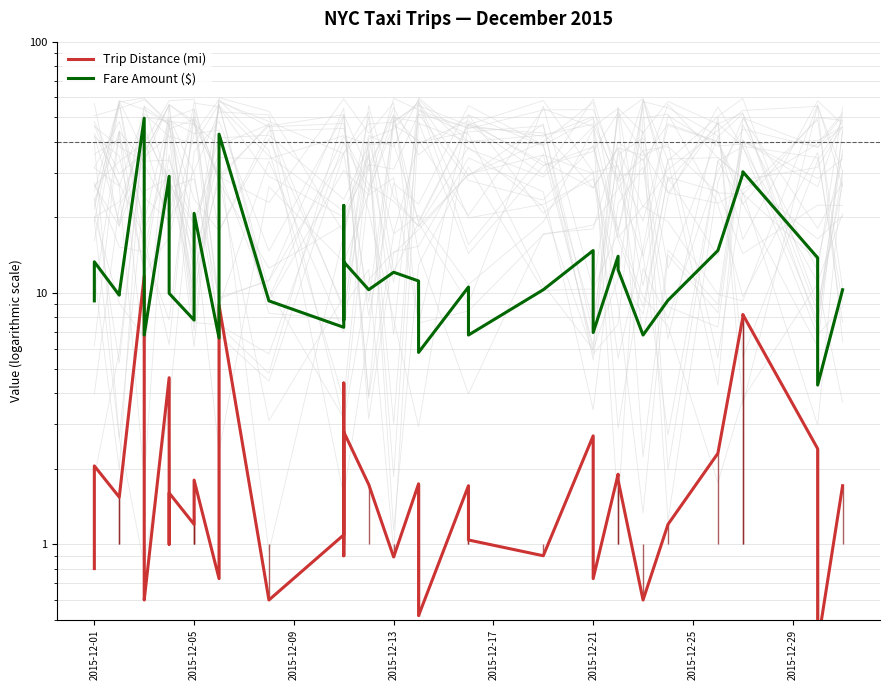

How many values in the Trip Distance (mi) series are below 1?

12